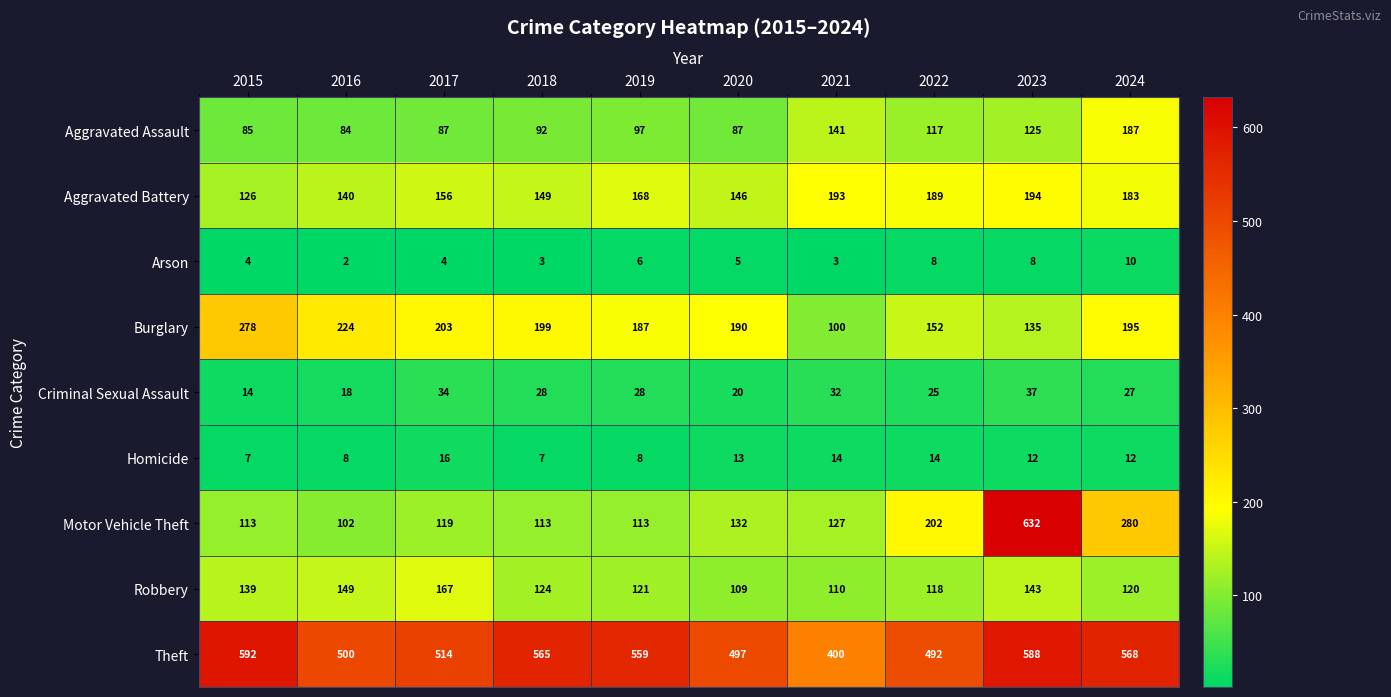

Rank the series at 2015 from lowest to highest value.

Arson, Homicide, Criminal Sexual Assault, Aggravated Assault, Motor Vehicle Theft, Aggravated Battery, Robbery, Burglary, Theft